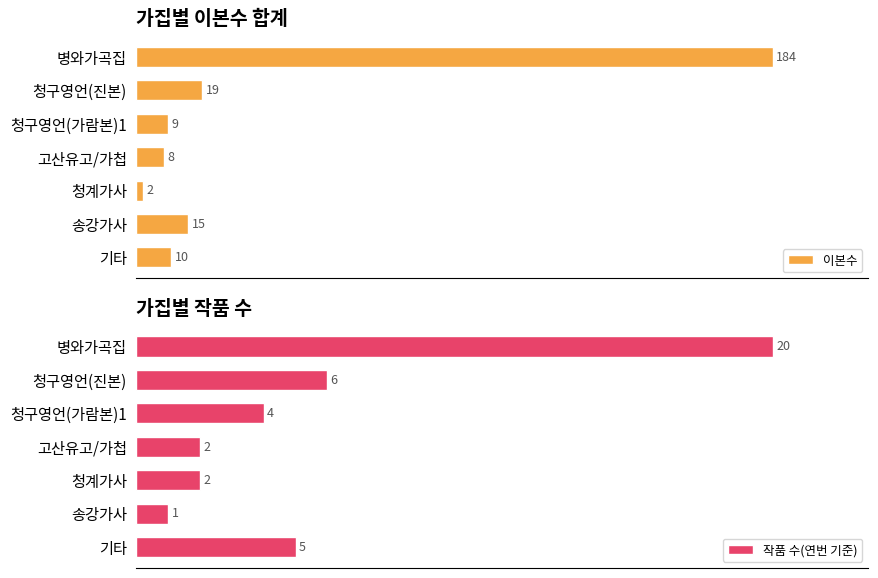

At how many categories does at least one series exceed 150?

1